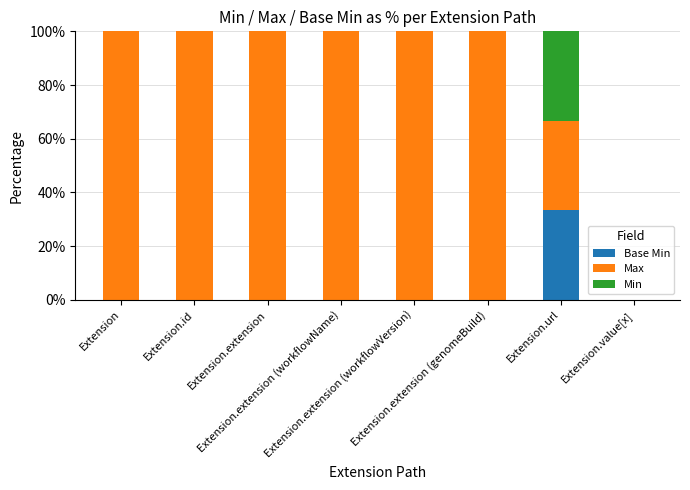

What value does the Max series have at Extension.extension?

100.0